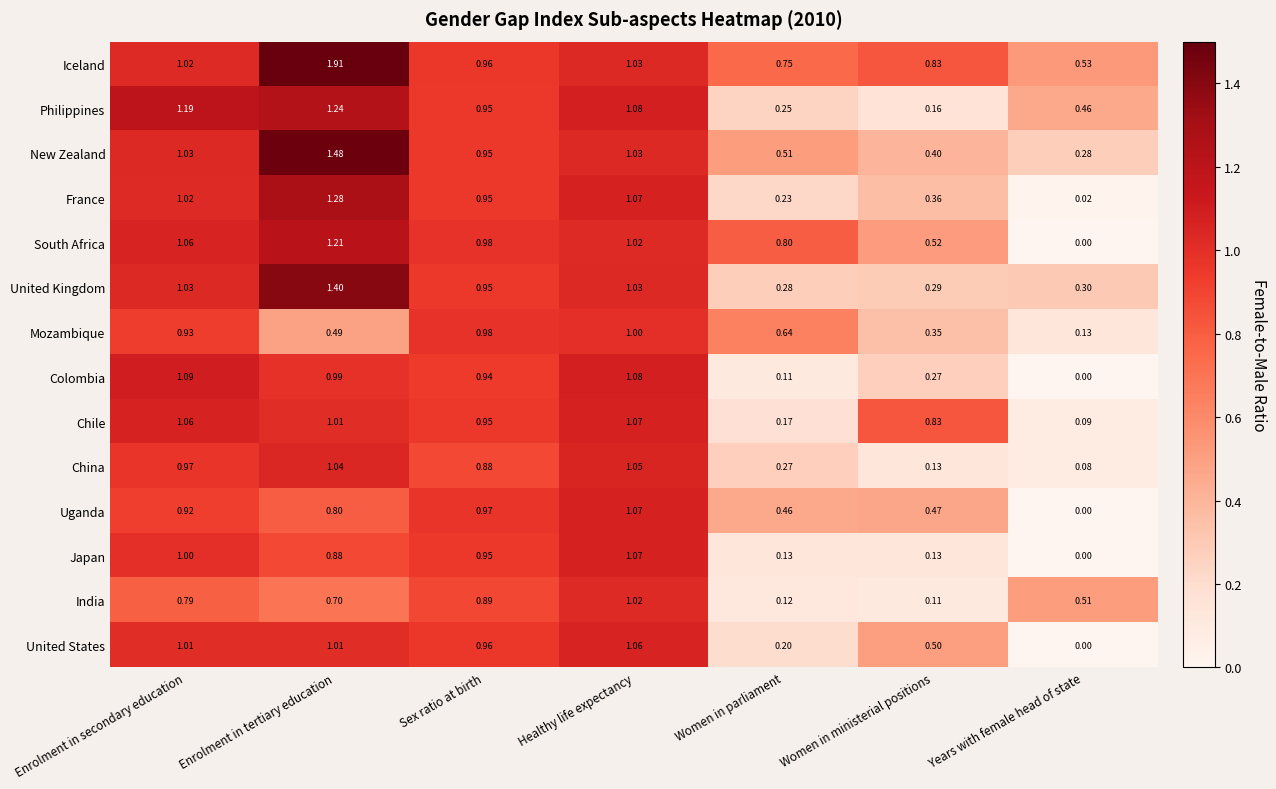

Count the number of categories in the chart.

7